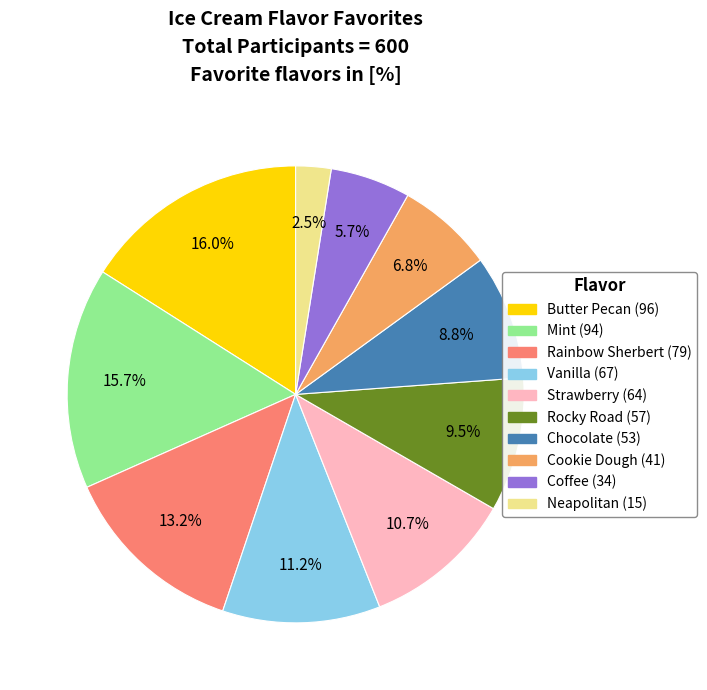

What is the smallest slice in the pie chart?

Neapolitan